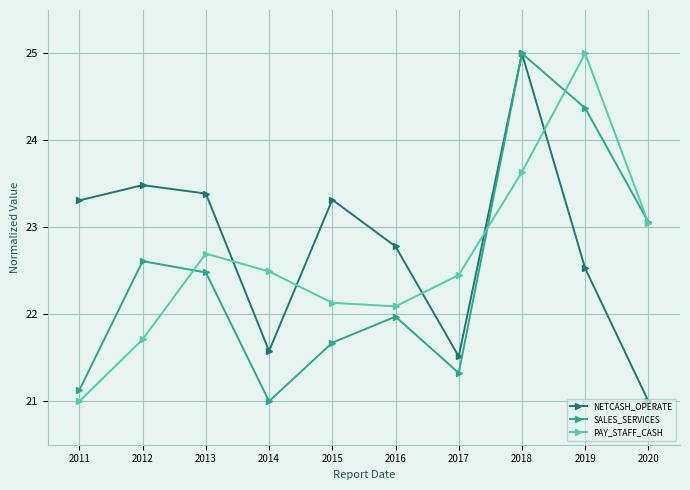

Reading left to right, list all the values displayed in this chart.

NETCASH_OPERATE: 23.3	23.5	23.4	21.6	23.3	22.8	21.5	25.0	22.5	21.0
SALES_SERVICES: 21.1	22.6	22.5	21.0	21.7	22.0	21.3	25.0	24.4	23.1
PAY_STAFF_CASH: 21.0	21.7	22.7	22.5	22.1	22.1	22.5	23.6	25.0	23.0